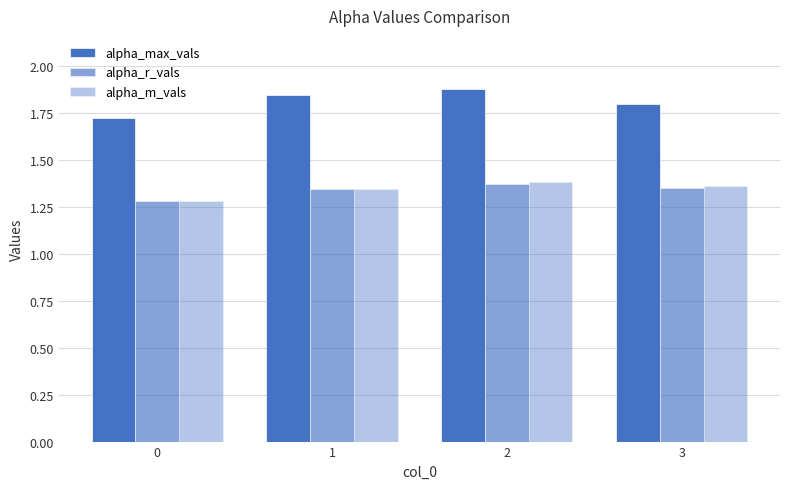

What is the spread (max minus min) of values at 0?

0.4